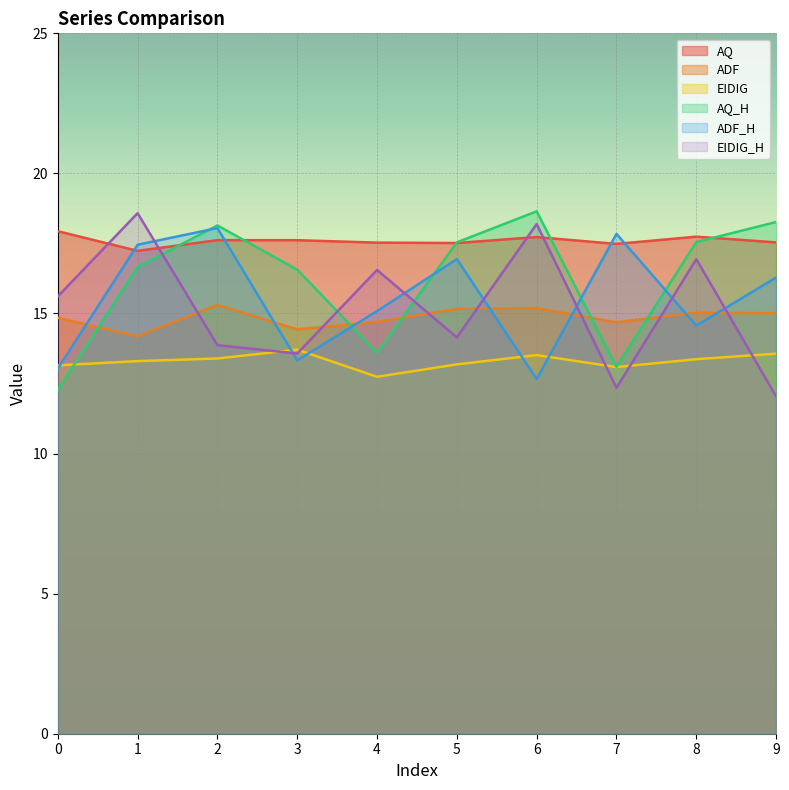

True or false: EIDIG and AQ cross at least once.

False